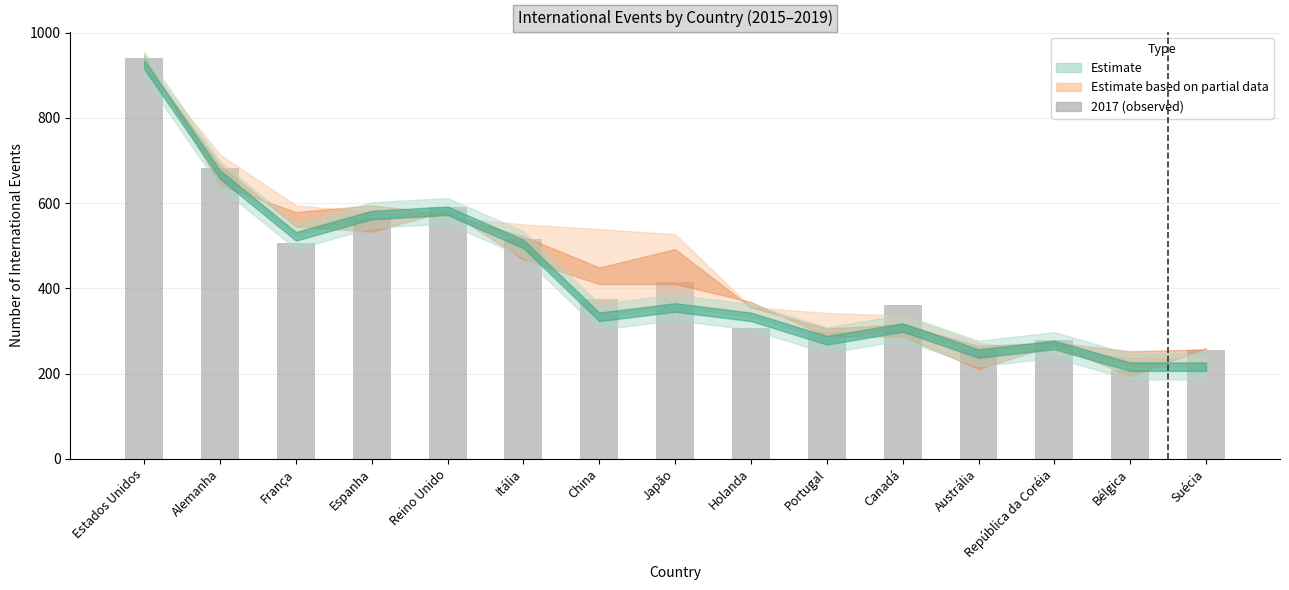

At which category does the chart reach its minimum across all series?

Bélgica